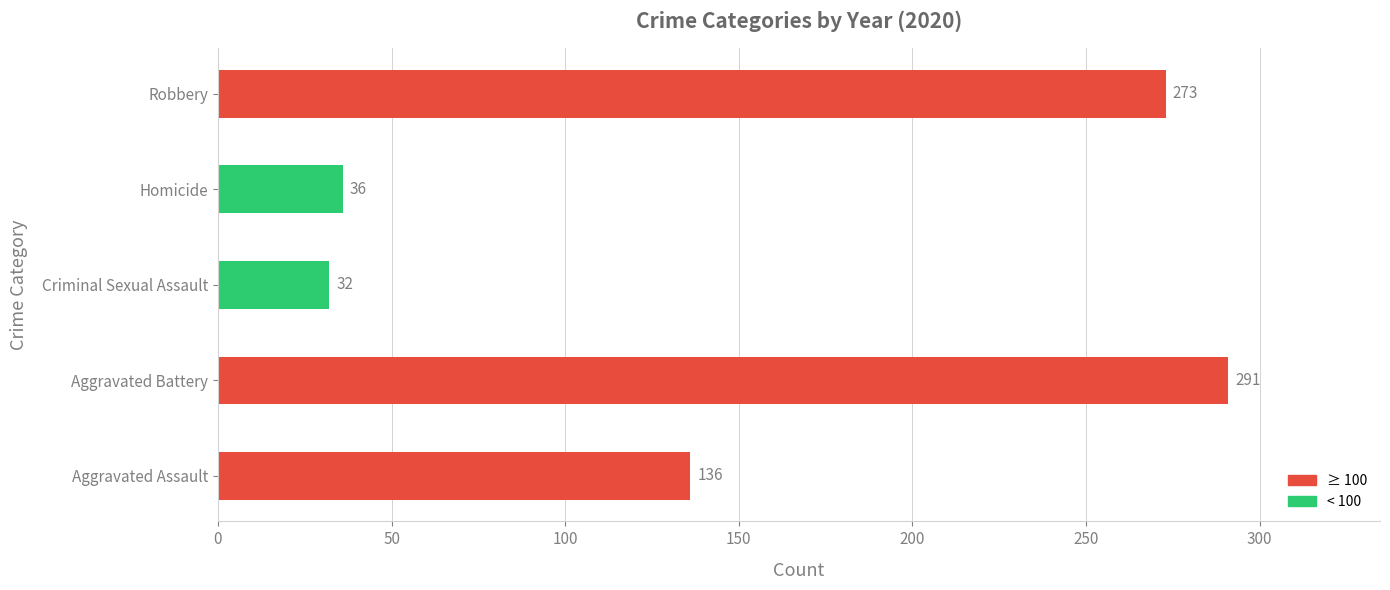

Reading bottom to top, what are all the values shown in this chart?

Aggravated Assault=136	Aggravated Battery=291	Criminal Sexual Assault=32	Homicide=36	Robbery=273